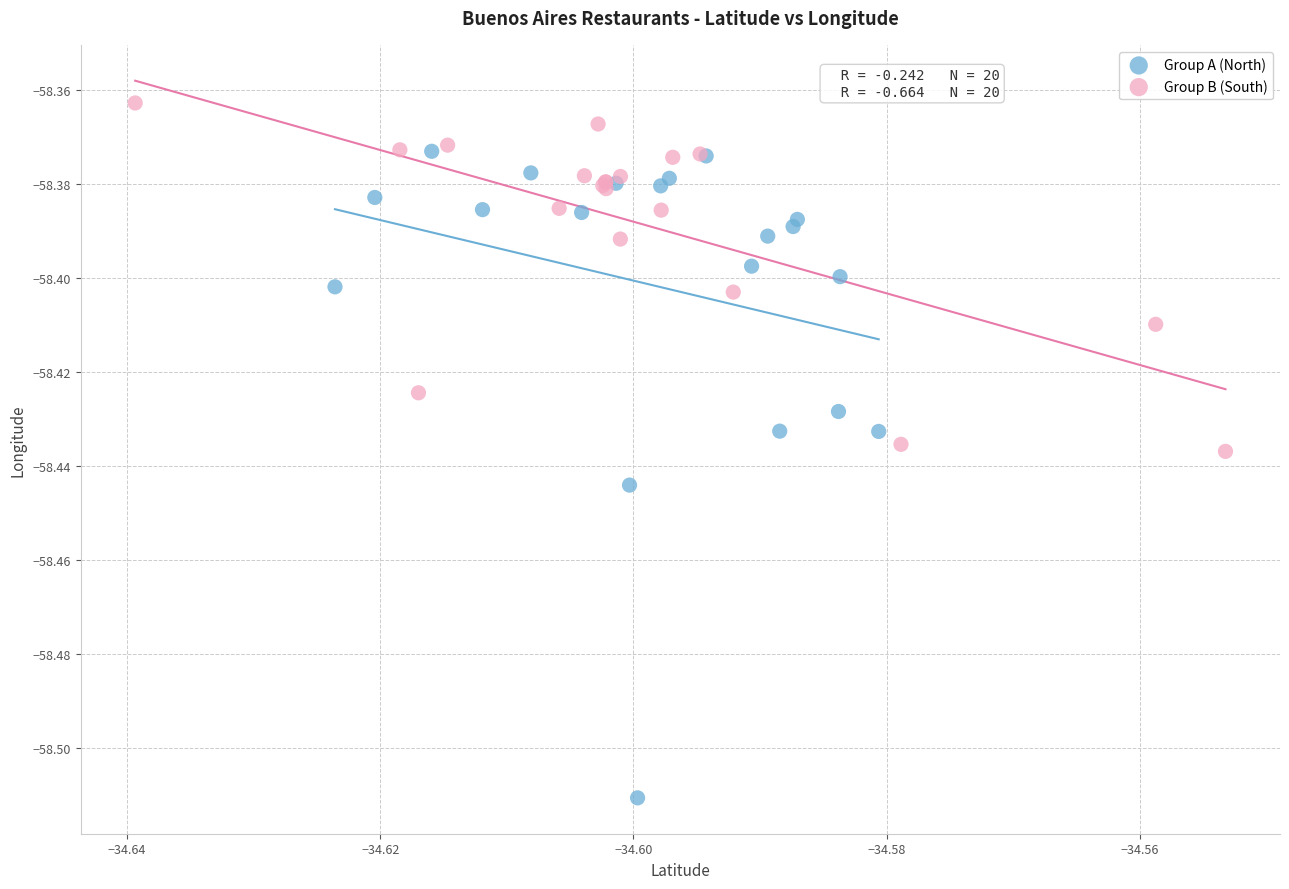

What are all the series names shown in the legend?

Group A (North), Group B (South)